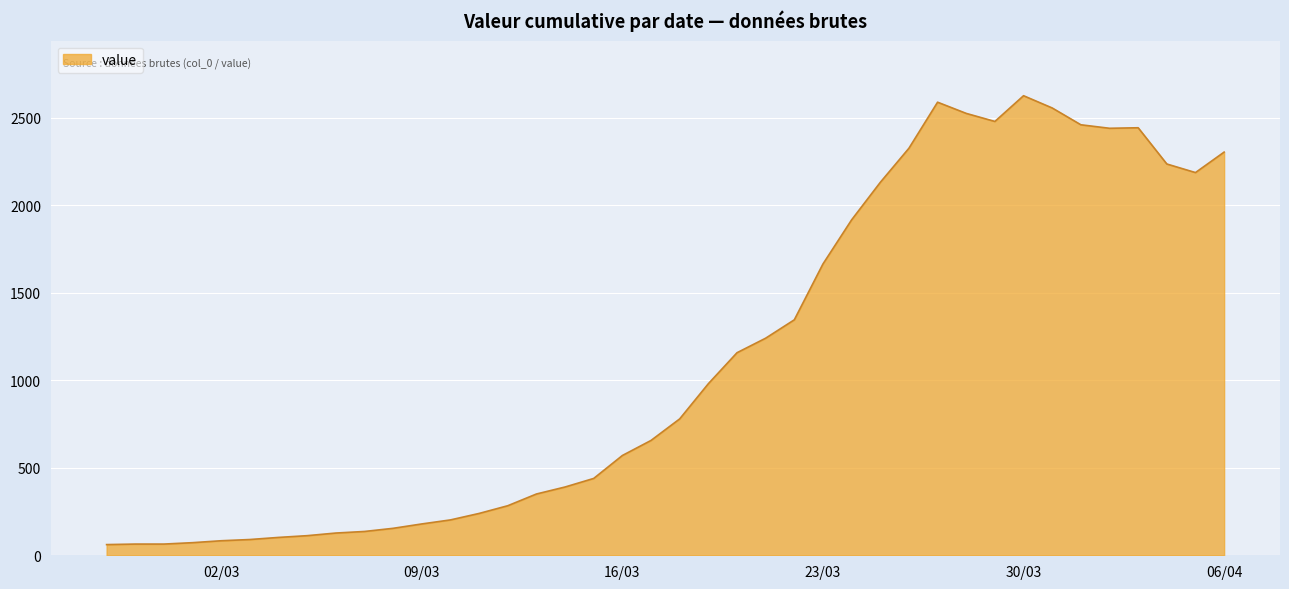

What is the maximum value shown in the chart?

2625